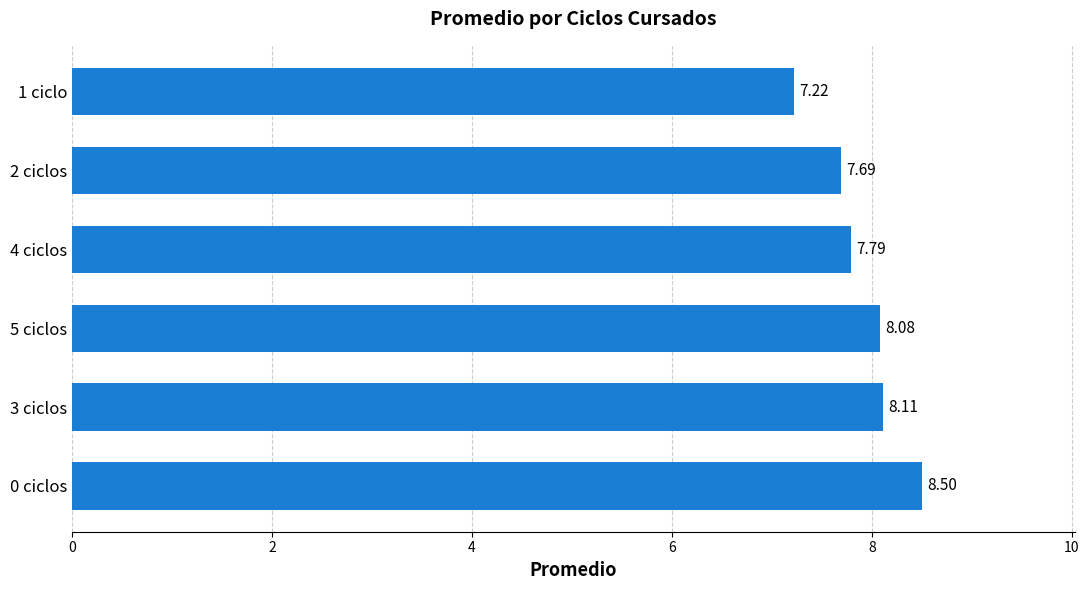

How many values exceed 8?

3